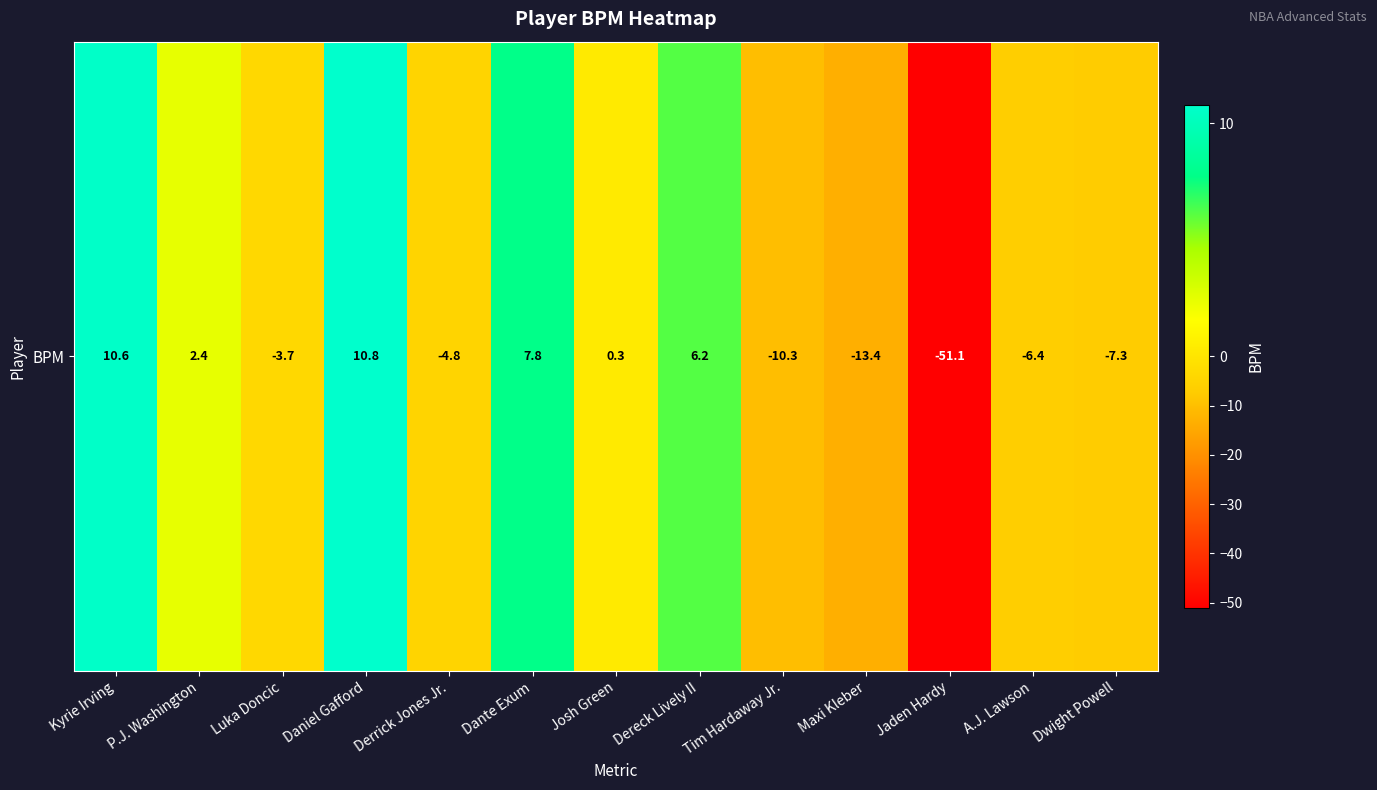

Reading left to right, extract all data points from this chart.

Kyrie Irving=10.6	P.J. Washington=2.4	Luka Doncic=-3.7	Daniel Gafford=10.8	Derrick Jones Jr.=-4.8	Dante Exum=7.8	Josh Green=0.3	Dereck Lively II=6.2	Tim Hardaway Jr.=-10.3	Maxi Kleber=-13.4	Jaden Hardy=-51.1	A.J. Lawson=-6.4	Dwight Powell=-7.3